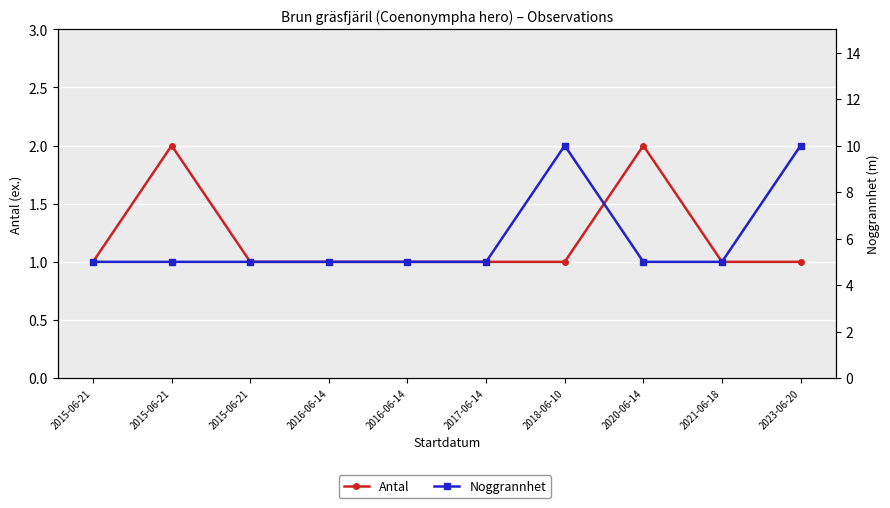

Reading left to right, what are all the values shown in this chart?

Antal: 2015-06-21=1	2015-06-21=2	2015-06-21=1	2016-06-14=1	2016-06-14=1	2017-06-14=1	2018-06-10=1	2020-06-14=2	2021-06-18=1	2023-06-20=1
Noggrannhet: 2015-06-21=5	2015-06-21=5	2015-06-21=5	2016-06-14=5	2016-06-14=5	2017-06-14=5	2018-06-10=10	2020-06-14=5	2021-06-18=5	2023-06-20=10